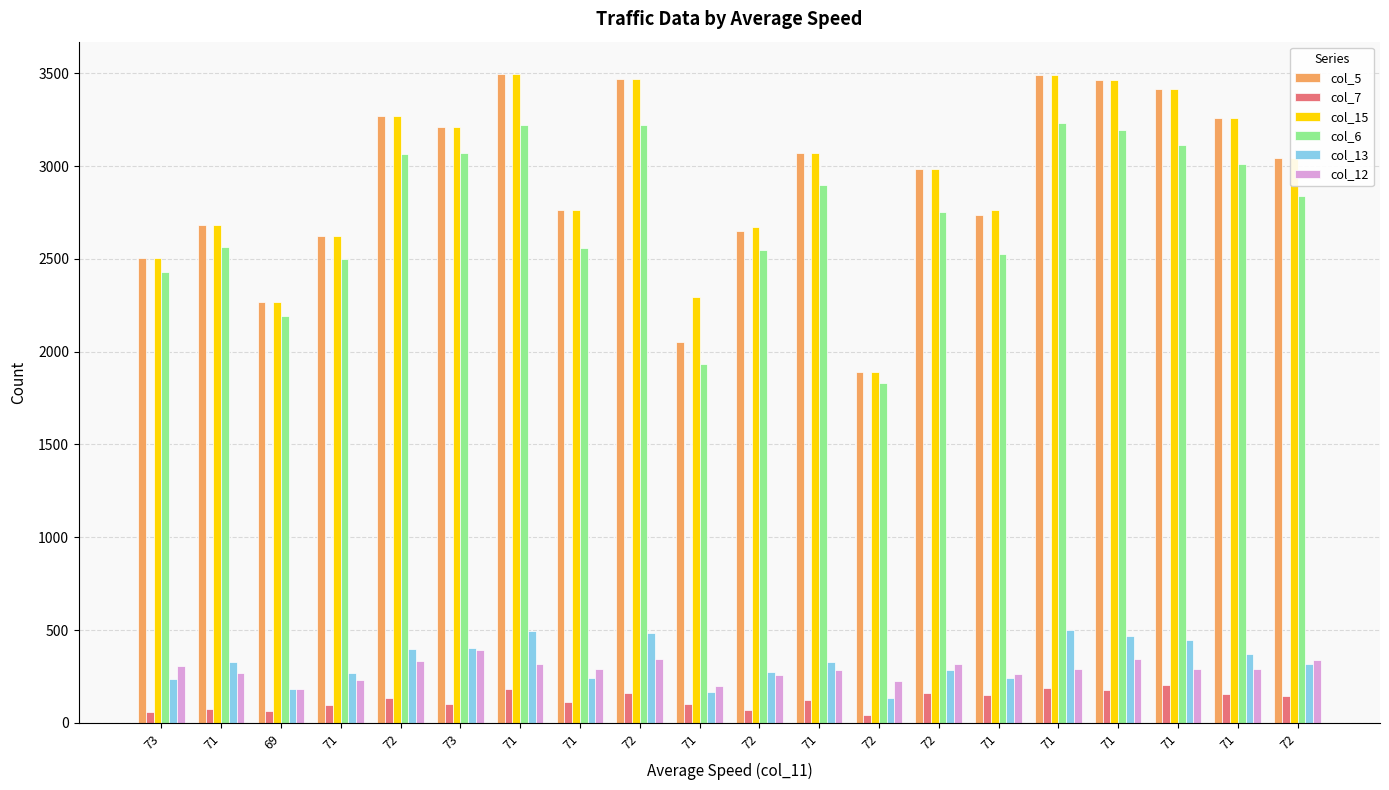

Which series changed the most between 71 and 71?

col_6